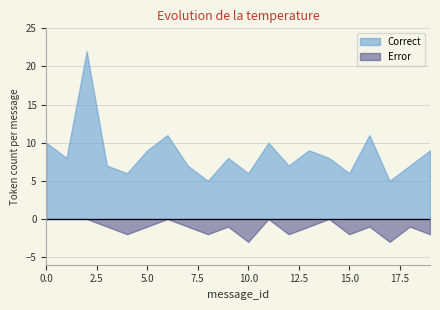

True or false: Error and Correct cross at least once.

False